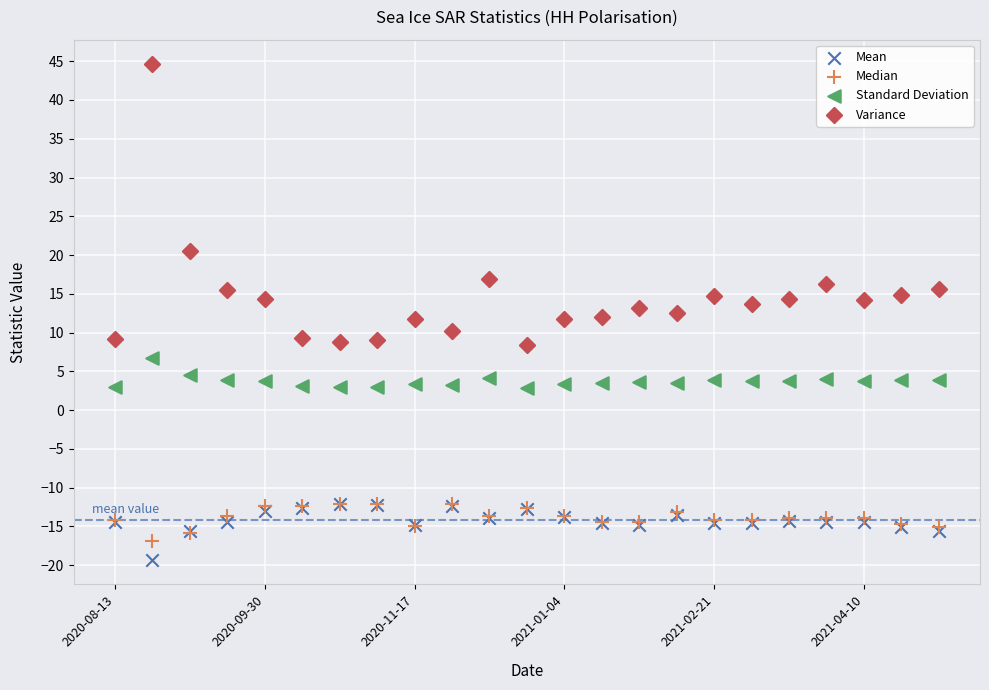

In the Variance series, what Y value is closest to 26?

20.5